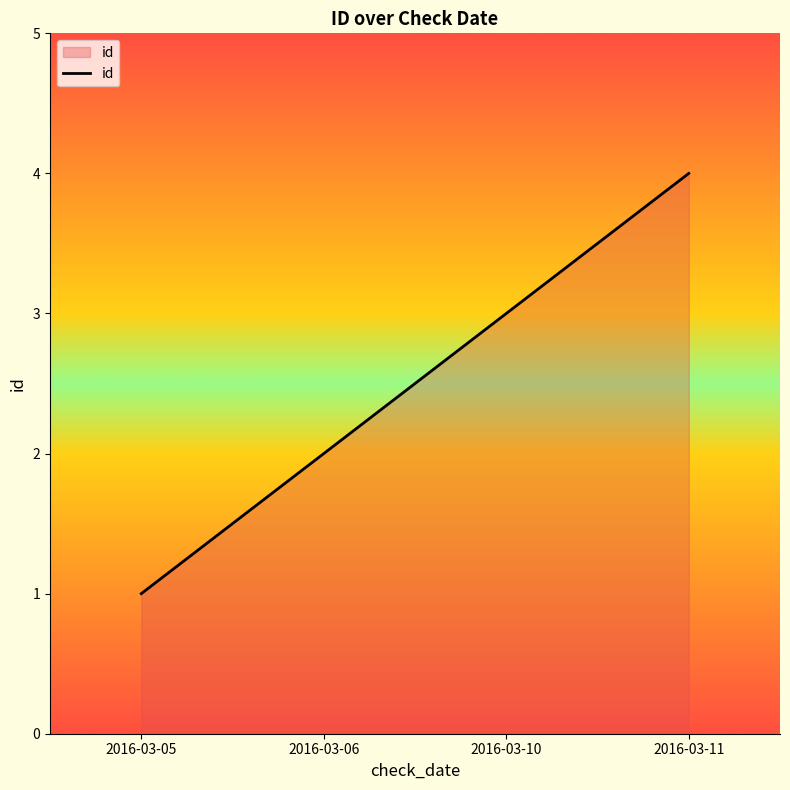

Reading left to right, transcribe all the data shown in this chart.

1	2	3	4